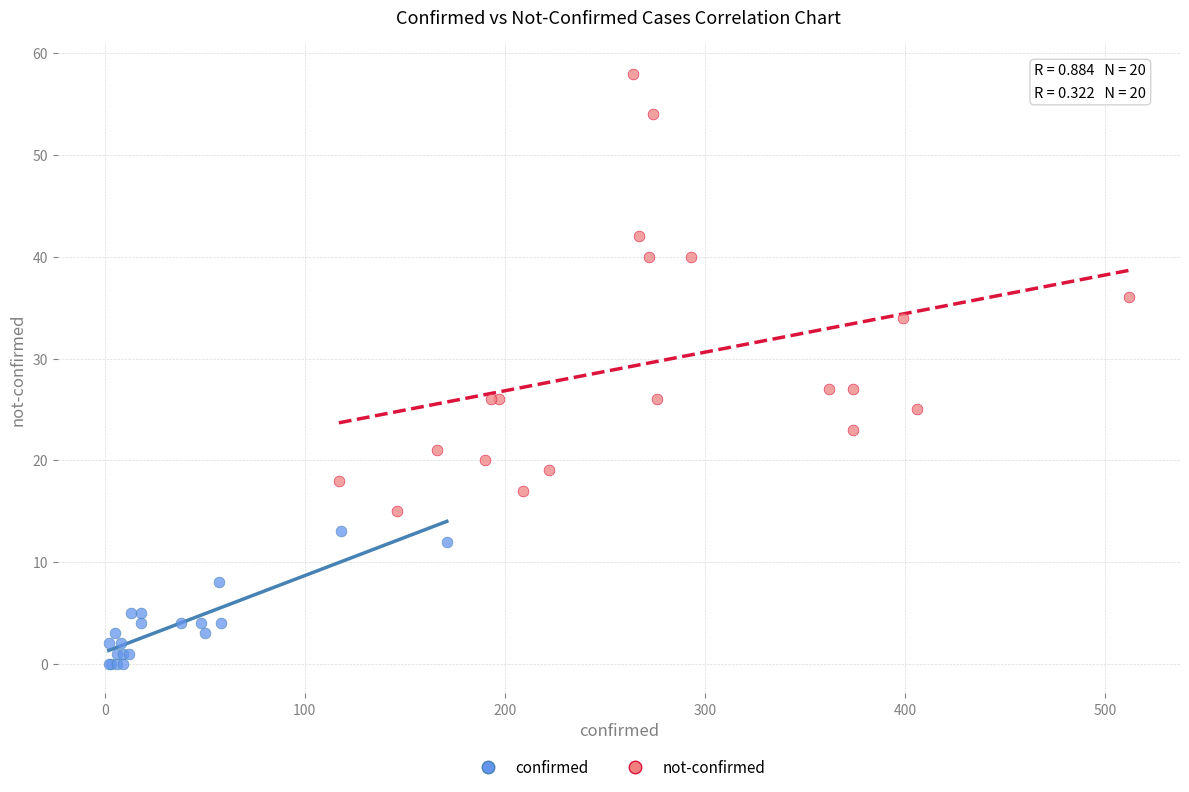

Which series has the largest Y range (max minus min)?

not-confirmed